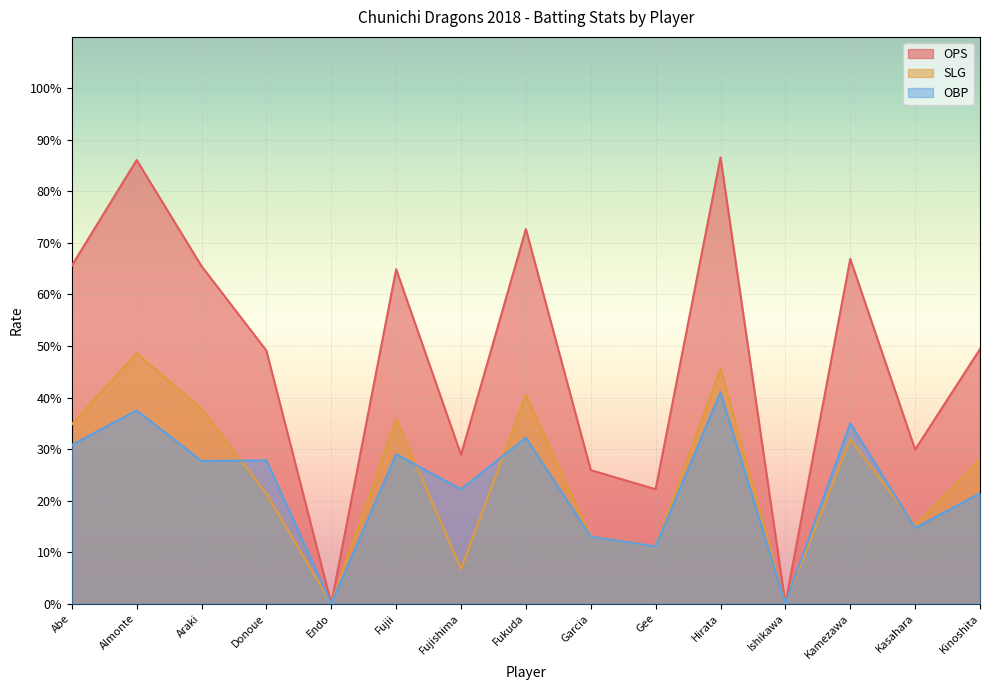

What position from the left is Gee?

10